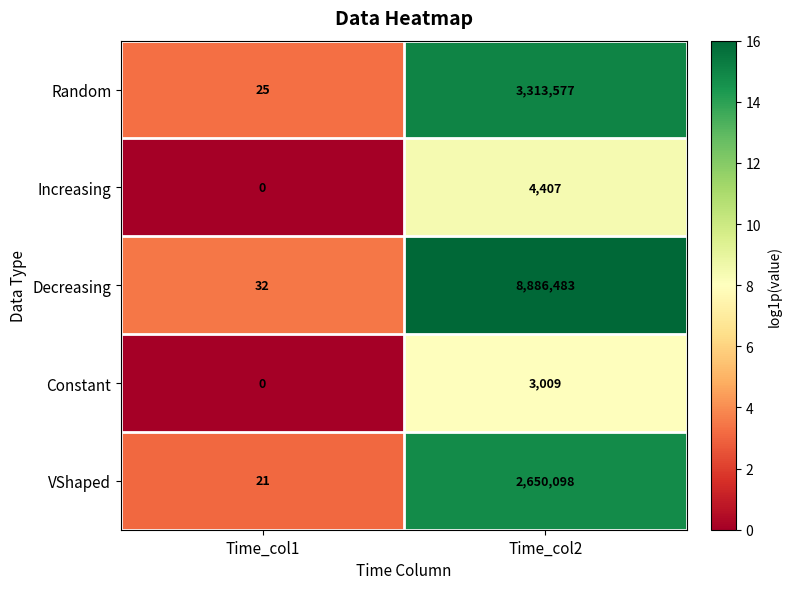

List the labels in order of Random value, largest first.

Time_col2, Time_col1